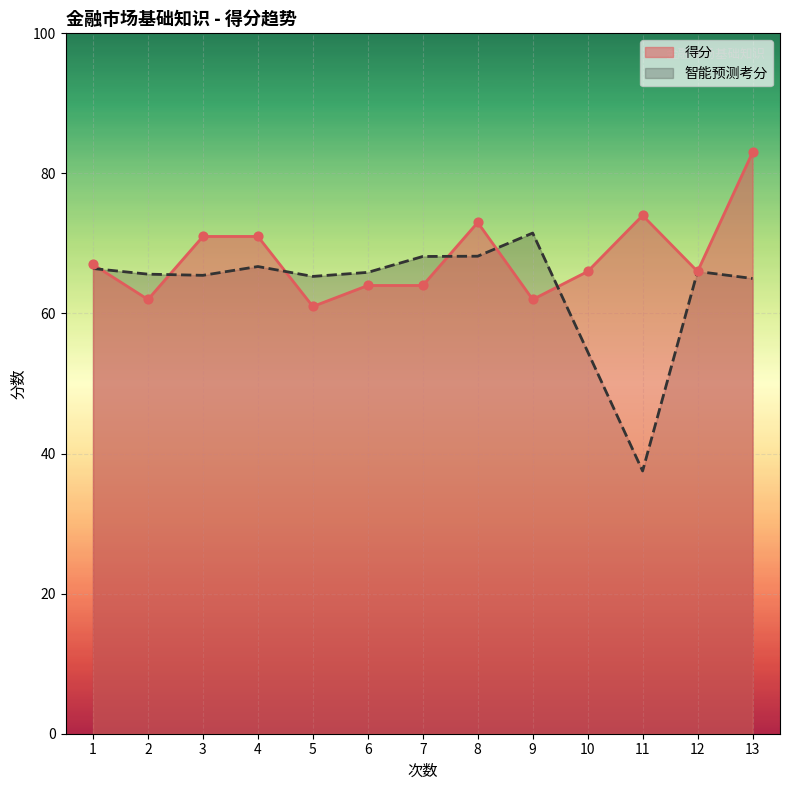

Is the value of 得分 at 11 greater than the value of 智能预测考分 at 12?

Yes